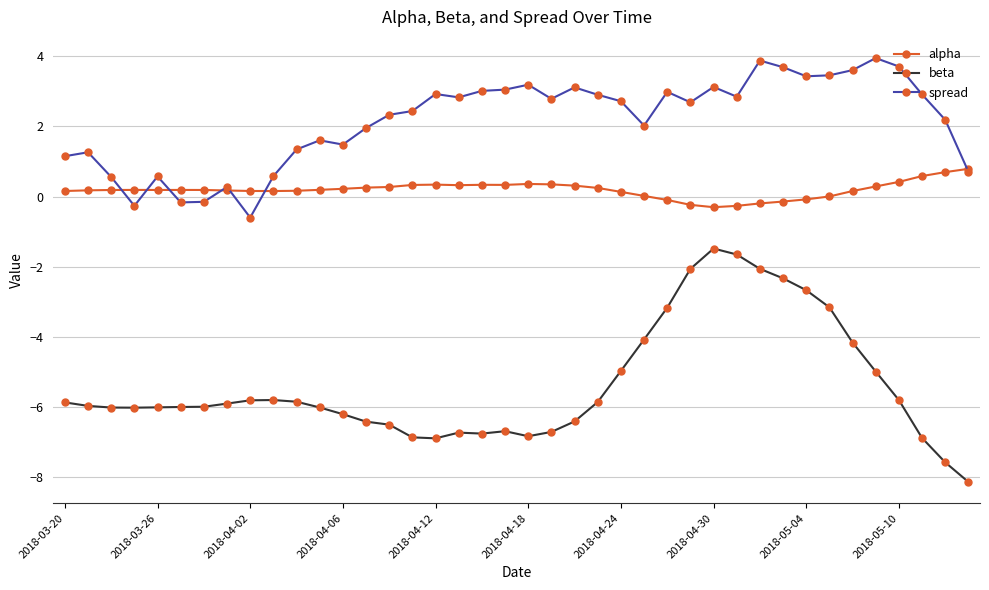

True or false: alpha has more than 1 interior local peaks.

True